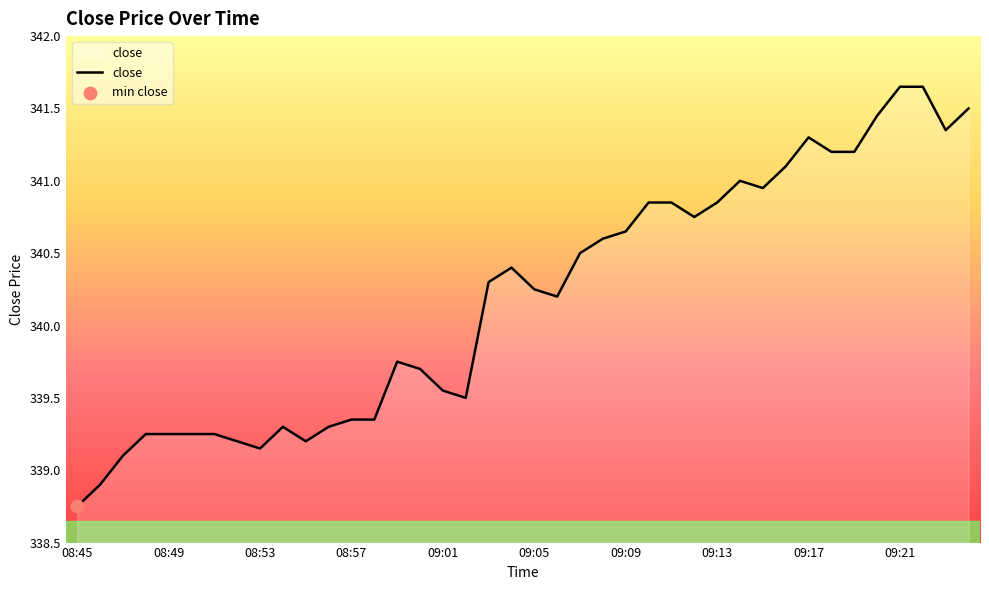

Does the chart have visible grid lines?

No